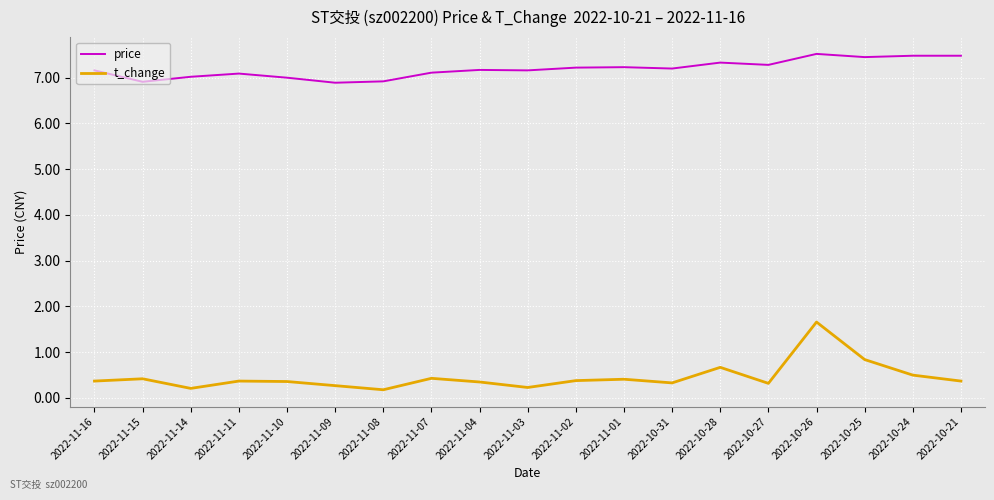

List the series in order of their overall mean, lowest first.

t_change, price